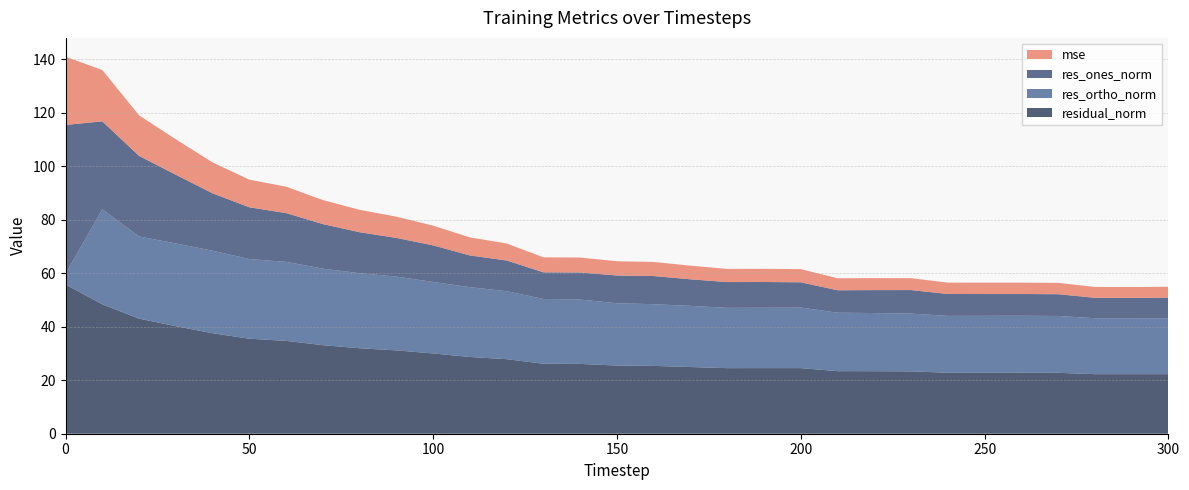

Reading left to right, what are all the values shown in this chart?

mse: 0=25.5	10=19.2	20=15.2	30=13.3	40=11.6	50=10.3	60=9.9	70=9.0	80=8.4	90=8.0	100=7.4	110=6.7	120=6.4	130=5.6	140=5.6	150=5.3	160=5.3	170=5.1	180=4.9	190=4.9	200=4.9	210=4.5	220=4.5	230=4.5	240=4.3	250=4.3	260=4.3	270=4.2	280=4.1	290=4.1	300=4.1
res_ones_norm: 0=55.6	10=32.9	20=30.1	30=25.7	40=21.5	50=19.3	60=18.2	70=16.7	80=15.3	90=14.5	100=13.7	110=11.9	120=11.5	130=10.0	140=10.1	150=10.4	160=10.5	170=9.9	180=9.6	190=9.6	200=9.4	210=8.4	220=8.6	230=8.8	240=8.2	250=8.1	260=8.1	270=8.1	280=7.6	290=7.6	300=7.7
res_ortho_norm: 0=4.0	10=35.5	20=30.7	30=30.9	40=30.9	50=29.8	60=29.6	70=28.6	80=28.1	90=27.6	100=26.7	110=26.1	120=25.4	130=24.2	140=24.1	150=23.3	160=23.1	170=22.9	180=22.5	190=22.6	200=22.6	210=21.8	220=21.7	230=21.6	240=21.3	250=21.3	260=21.3	270=21.3	280=20.9	290=20.9	300=20.9
residual_norm: 0=55.8	10=48.4	20=43.0	30=40.2	40=37.6	50=35.5	60=34.7	70=33.1	80=32.0	90=31.2	100=30.0	110=28.7	120=27.9	130=26.2	140=26.1	150=25.5	160=25.4	170=24.9	180=24.5	190=24.5	200=24.5	210=23.4	220=23.4	230=23.3	240=22.8	250=22.8	260=22.8	270=22.8	280=22.3	290=22.3	300=22.3